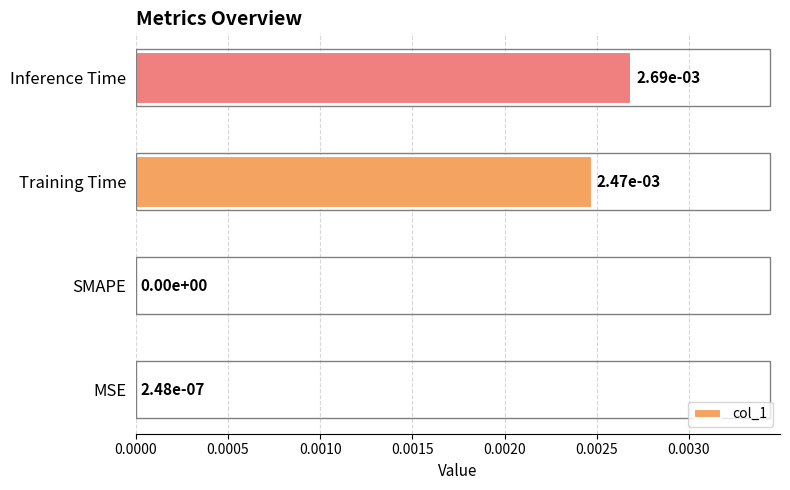

True or false: the data shows 0.0 at Training Time.

True